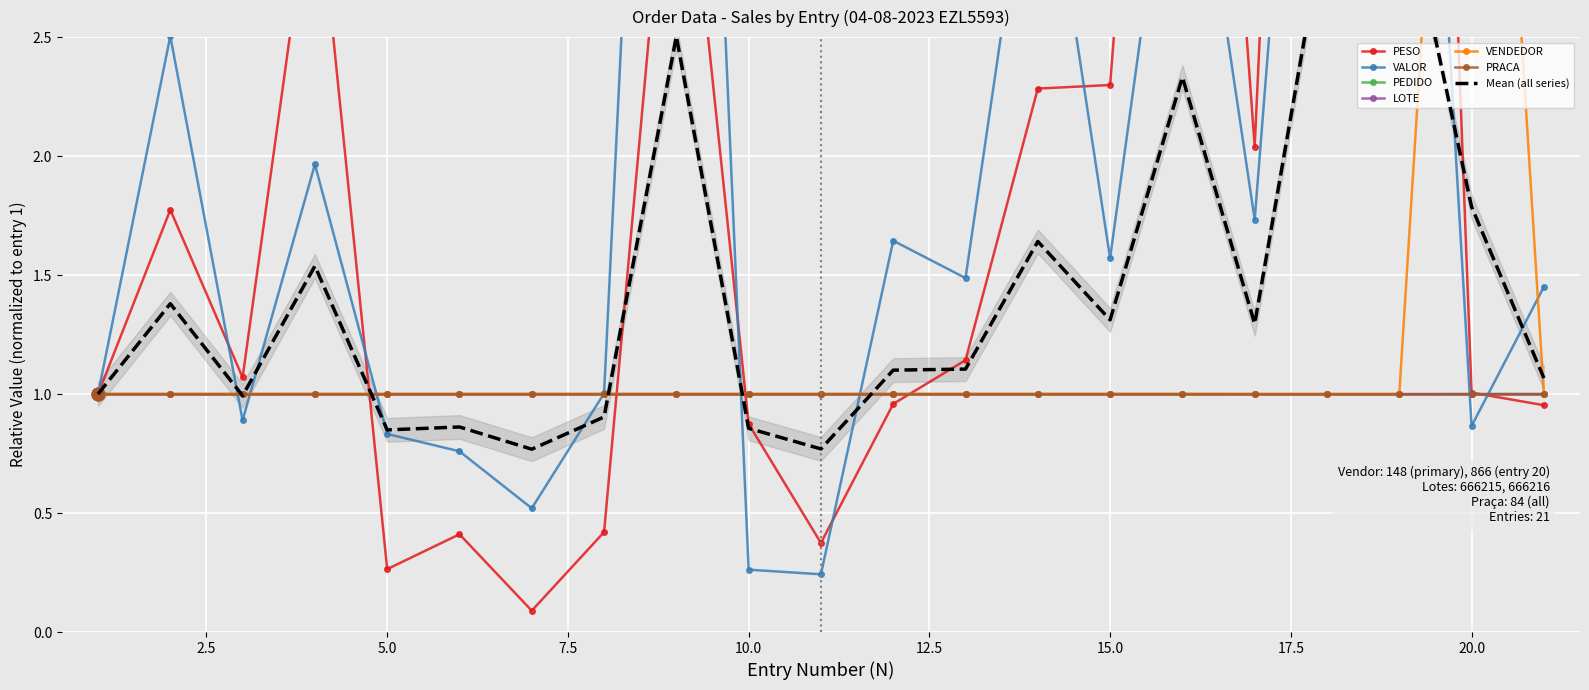

Which series reaches the minimum Y coordinate?

PESO